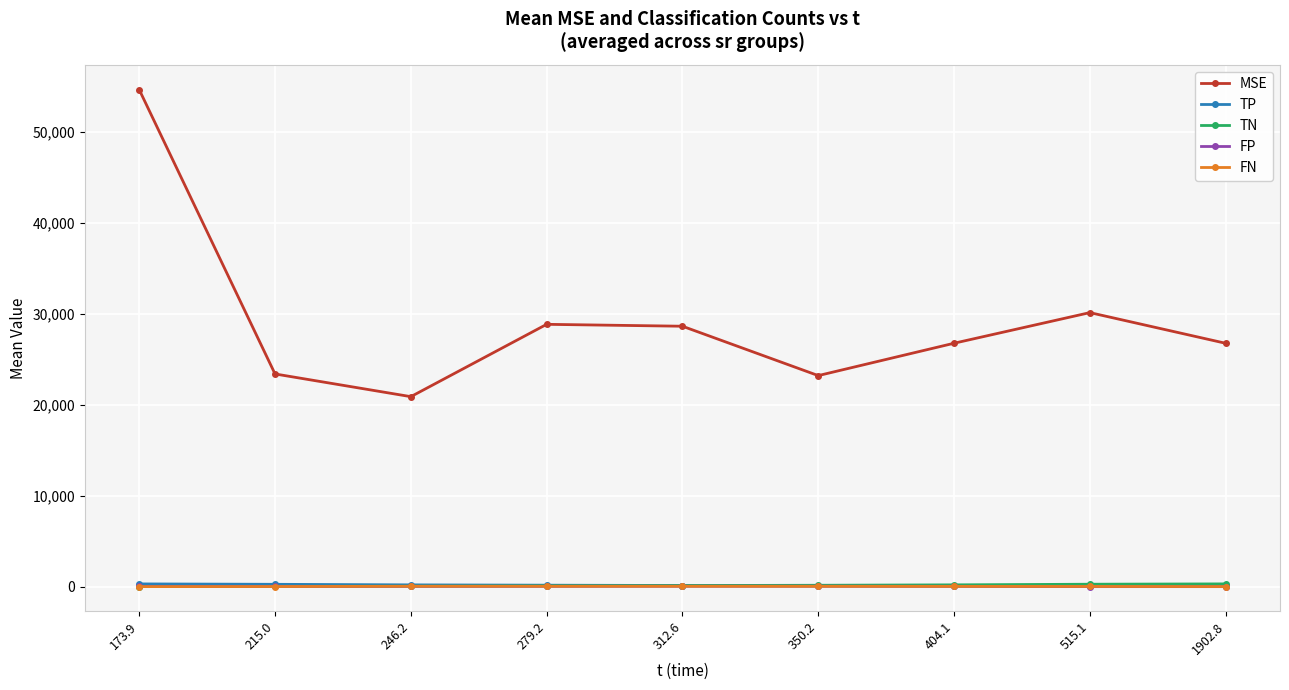

What are all the series names shown in the legend?

MSE, TP, TN, FP, FN